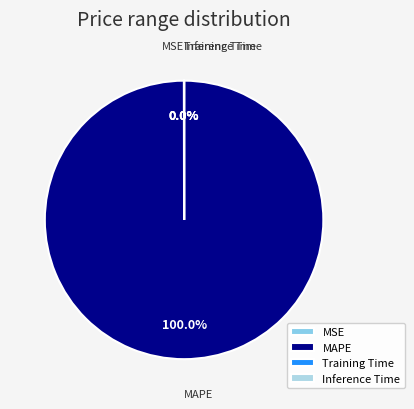

What is the largest slice in the pie chart?

MAPE